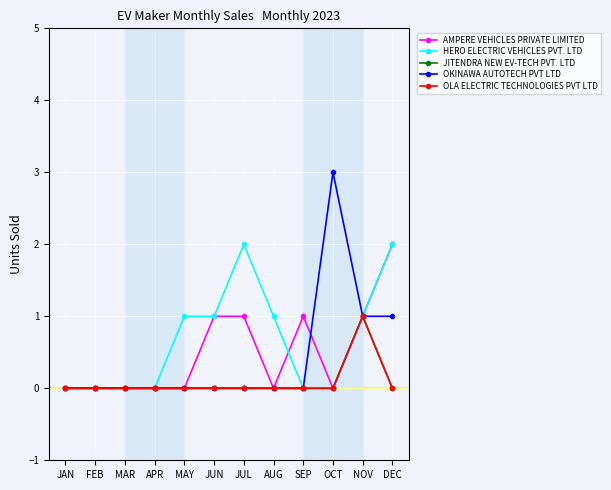

Is this an area chart (filled region under the line)?

No